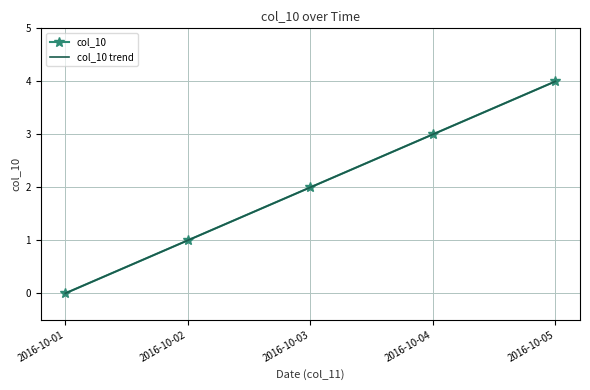

At which label is the value closest to 2?

2016-10-03